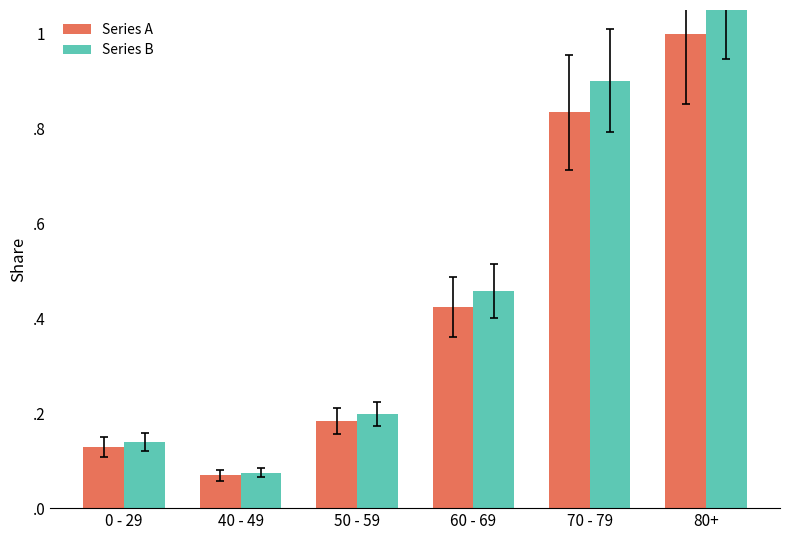

What is the label of the 3rd bar from the right?

60 - 69